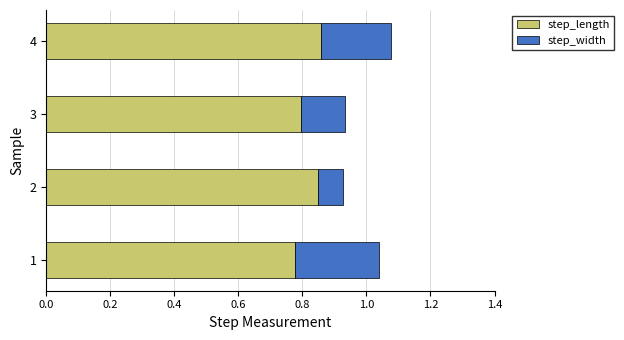

What is the sum of all step_length values?

3.3